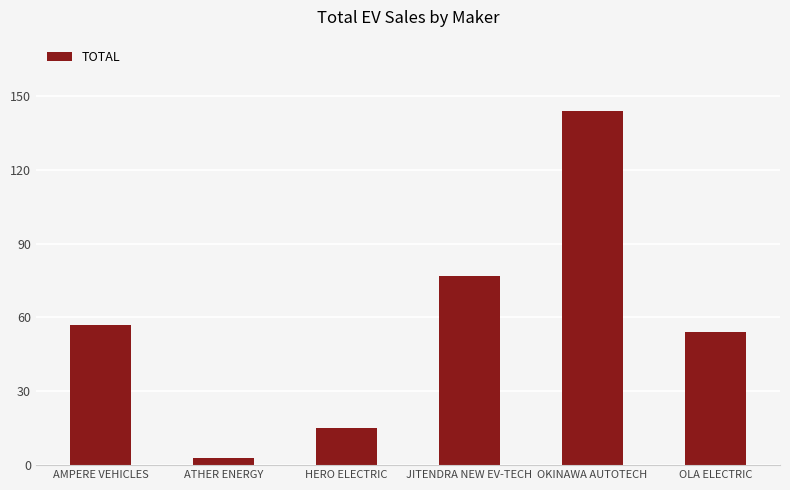

Where is the data nearest to the value 73?

JITENDRA NEW EV-TECH